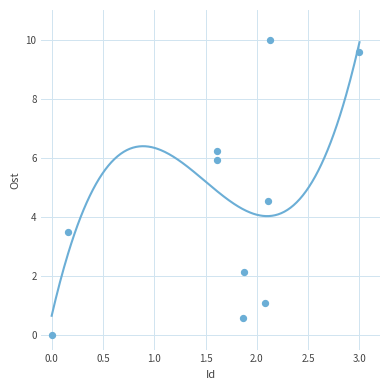

What Y value in the scatter plot is closest to 5?

4.5